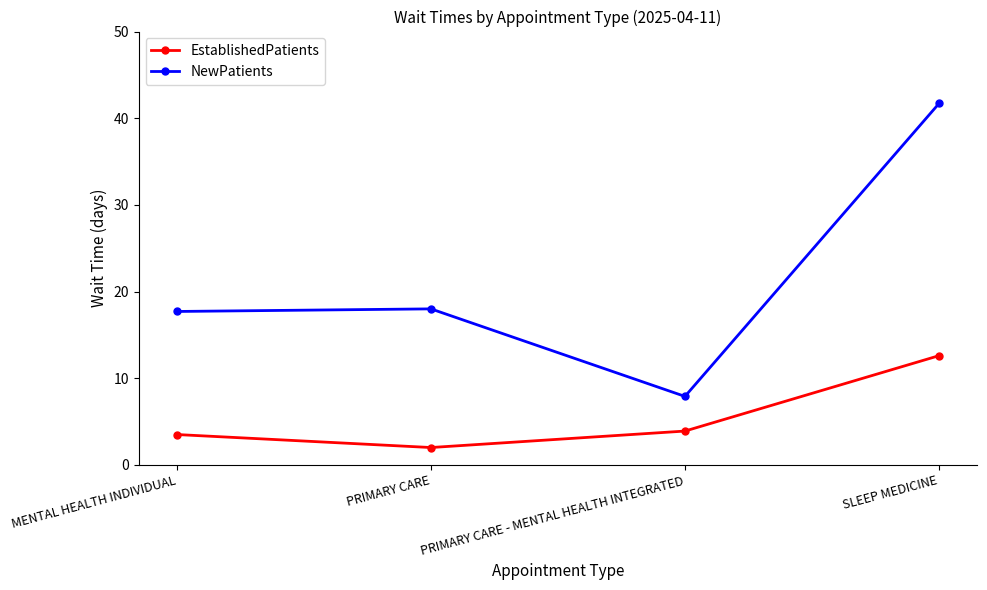

At which label does EstablishedPatients reach its peak?

SLEEP MEDICINE